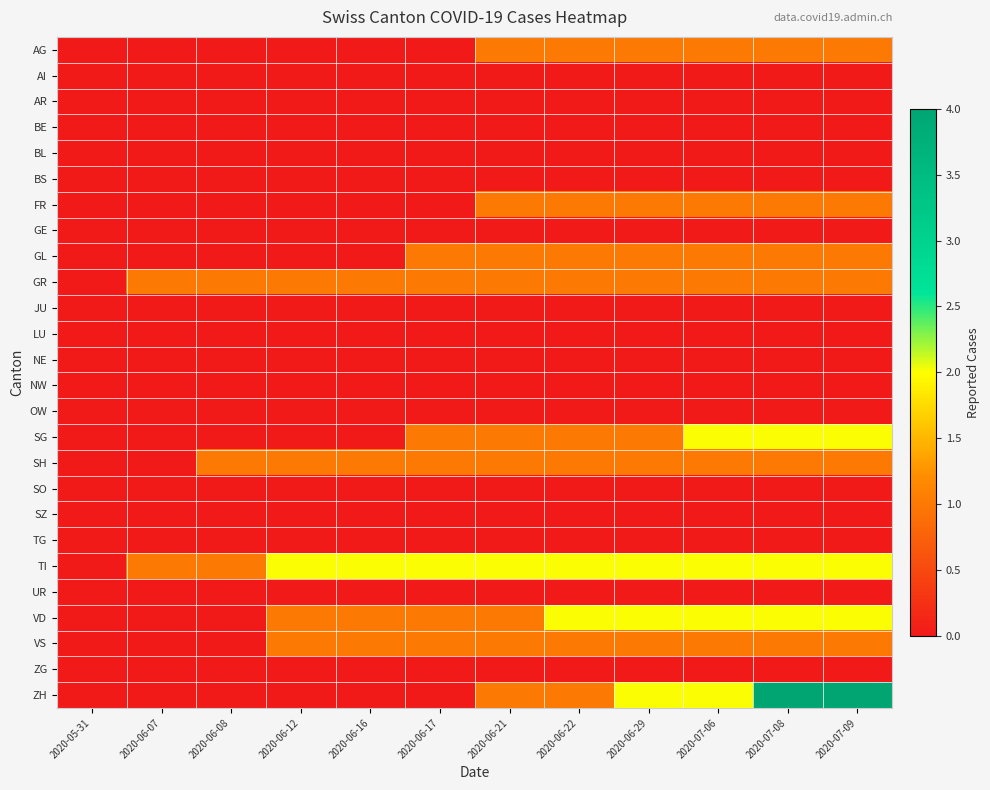

Which series has the largest range (max minus min)?

ZH